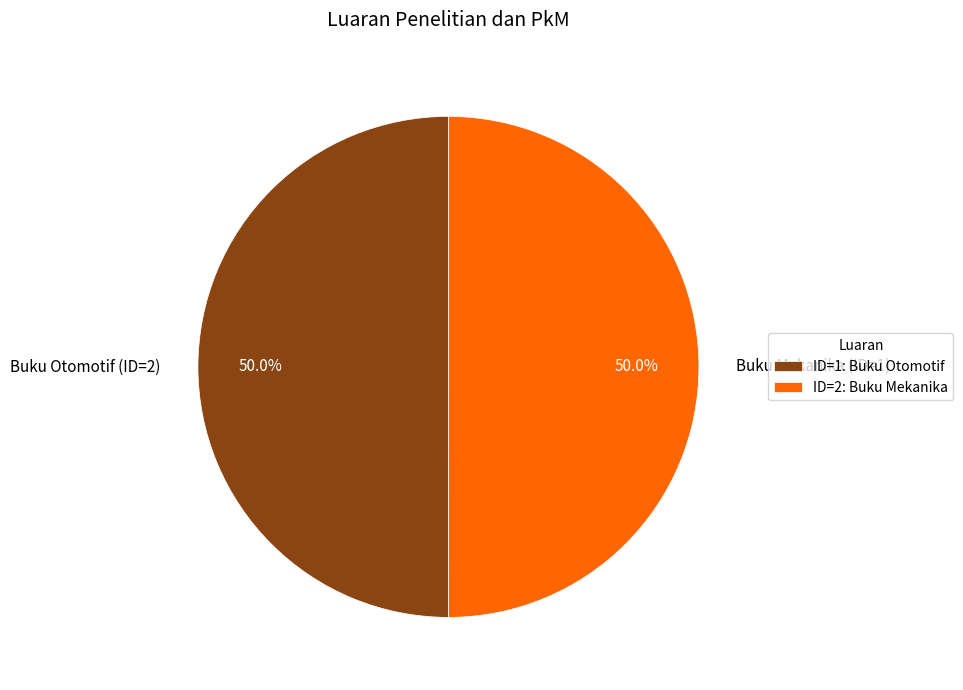

What is the ratio of the value at Buku Otomotif (ID=2) to the value at Buku Mekanika (ID=1)?

1.0